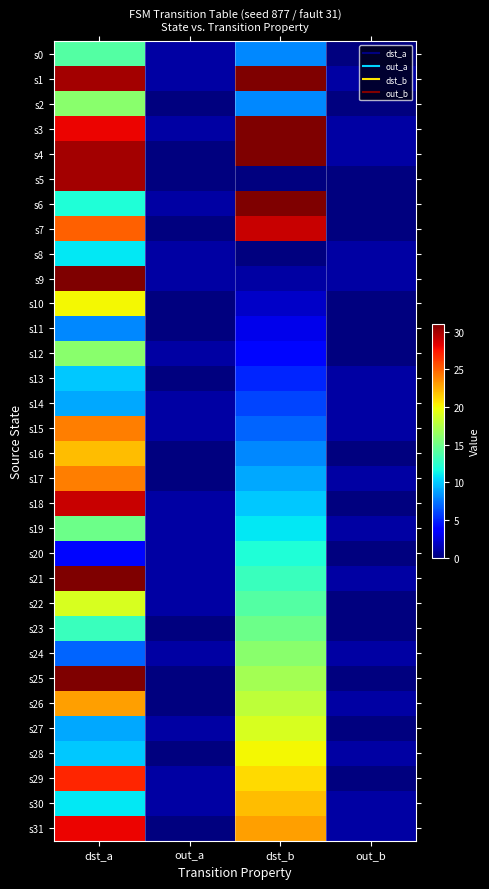

At dst_a, list the series in order from smallest to largest.

s20, s24, s11, s14, s27, s13, s28, s8, s30, s6, s23, s0, s19, s2, s12, s22, s10, s16, s26, s15, s17, s7, s29, s3, s31, s18, s1, s4, s5, s9, s21, s25